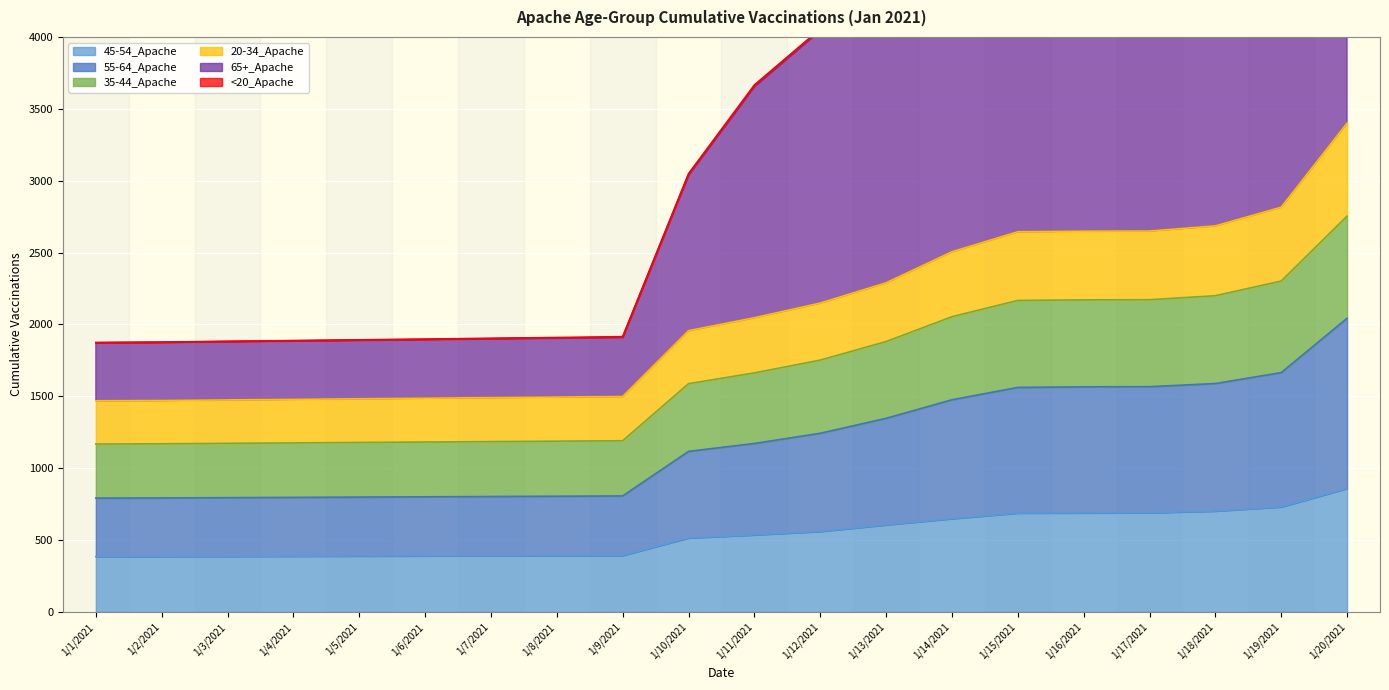

Is it true that 45-54_Apache equals 560 at 1/12/2021?

True